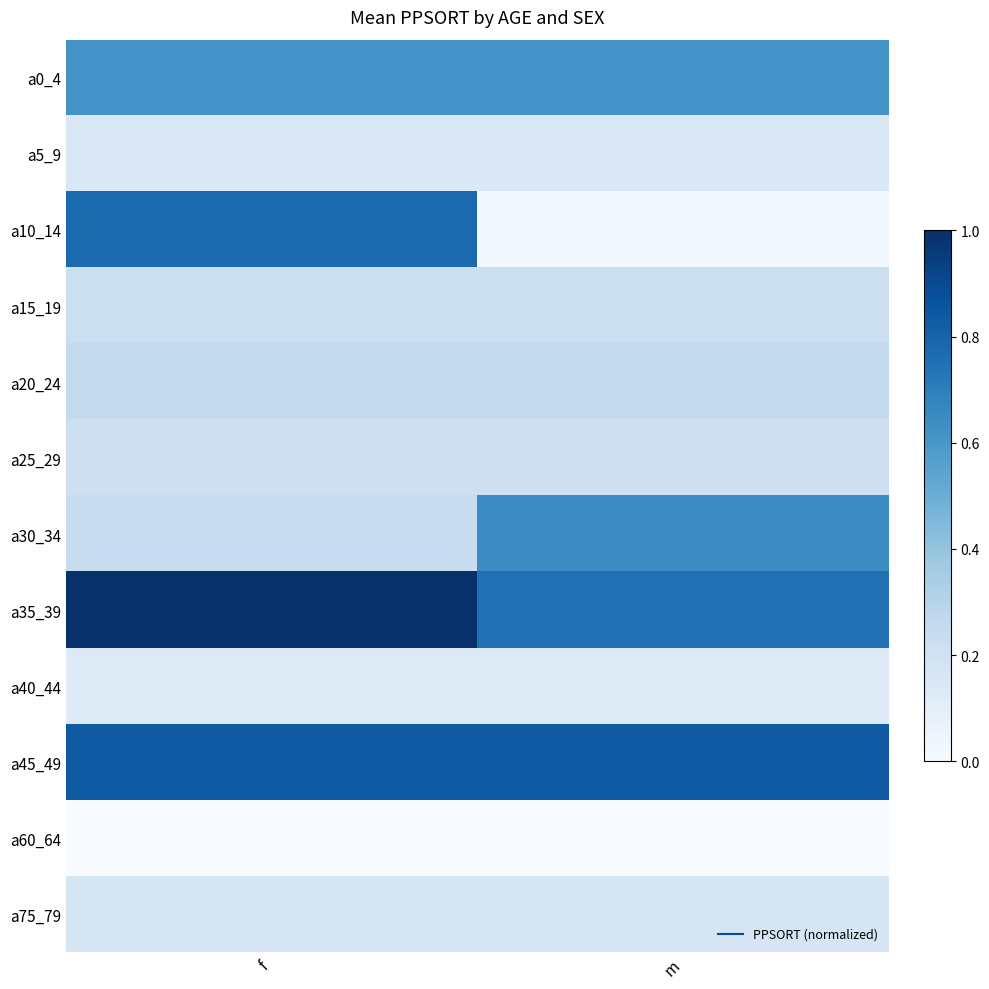

Reading right to left, transcribe all the data shown in this chart.

a0_4: m=0.6	f=0.6
a5_9: m=0.1	f=0.1
a10_14: m=0.0	f=0.8
a15_19: m=0.2	f=0.2
a20_24: m=0.3	f=0.3
a25_29: m=0.2	f=0.2
a30_34: m=0.6	f=0.2
a35_39: m=0.8	f=1.0
a40_44: m=0.1	f=0.1
a45_49: m=0.8	f=0.8
a60_64: m=0.0	f=0.0
a75_79: m=0.2	f=0.2